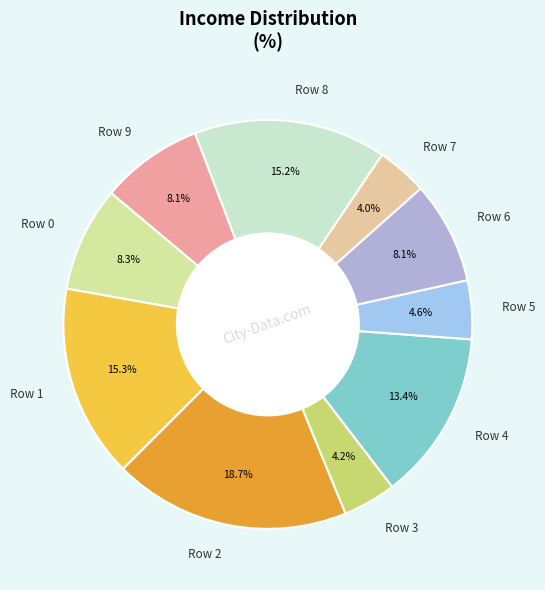

Which has a higher value, Row 8 or Row 3?

Row 8